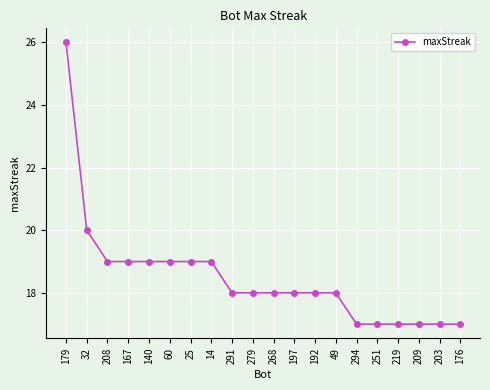

Count the number of data series in this chart.

1